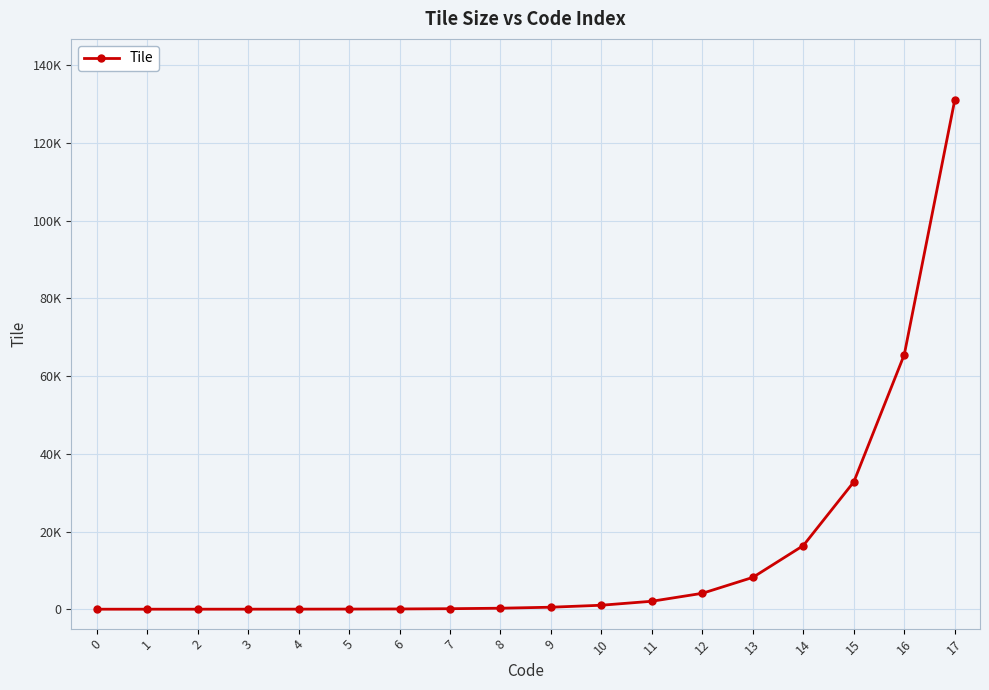

Is it true that the value at 5 is 32?

True